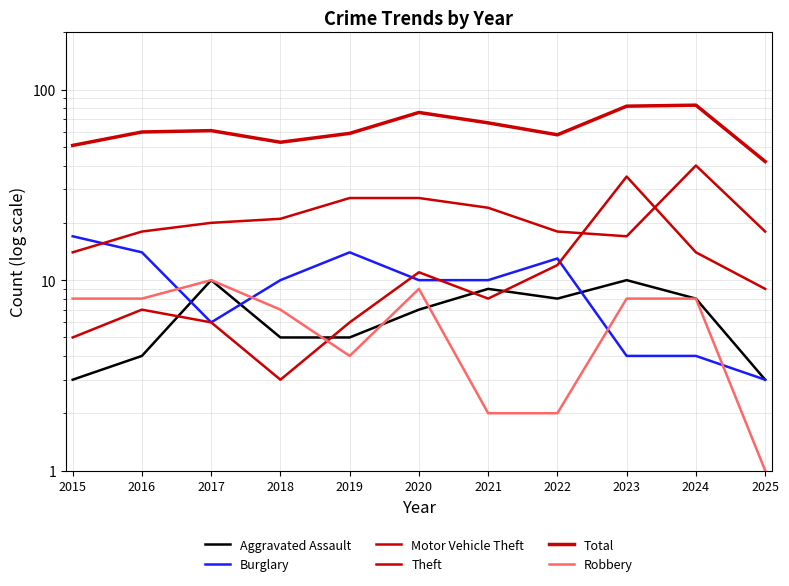

Between 2021 and 2015, which is larger?

2021